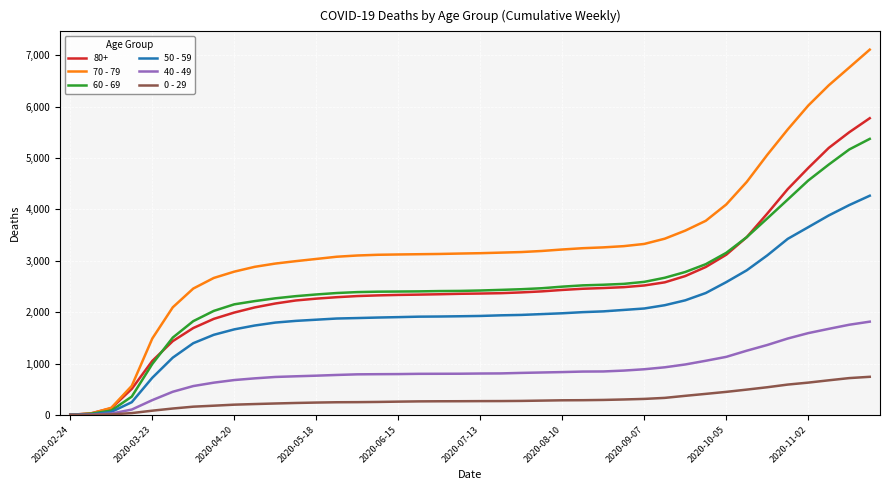

What is the sum of all 40 - 49 values?

33832